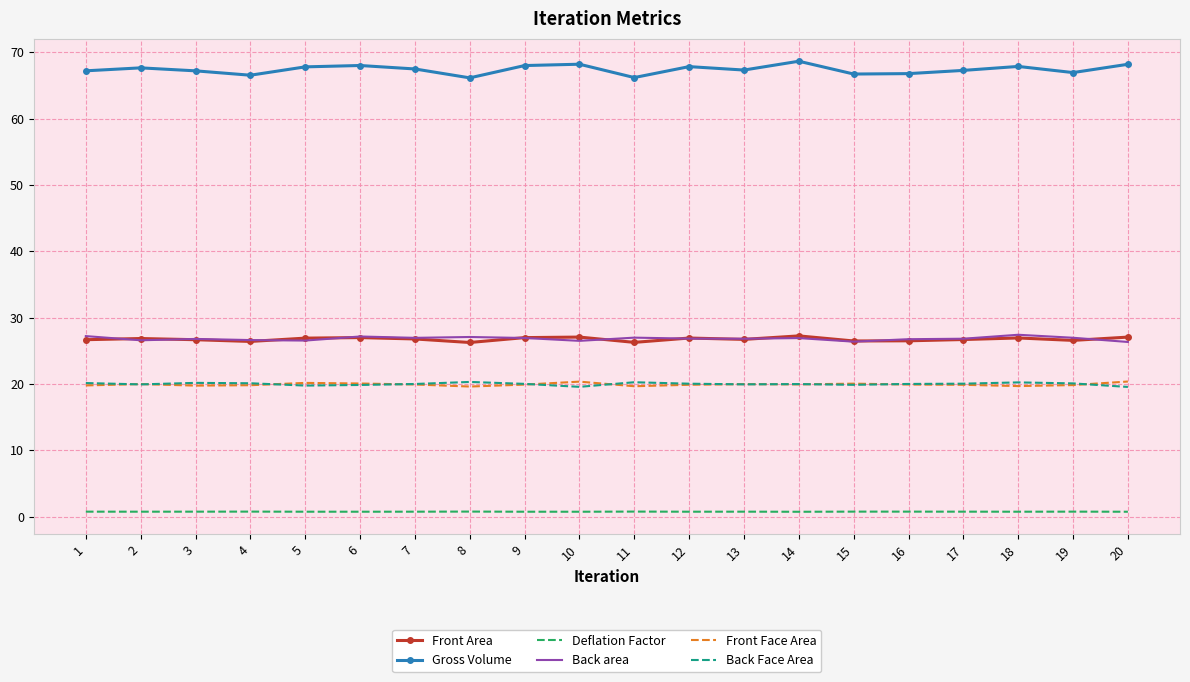

What value does the Back area series have at 15?

26.4